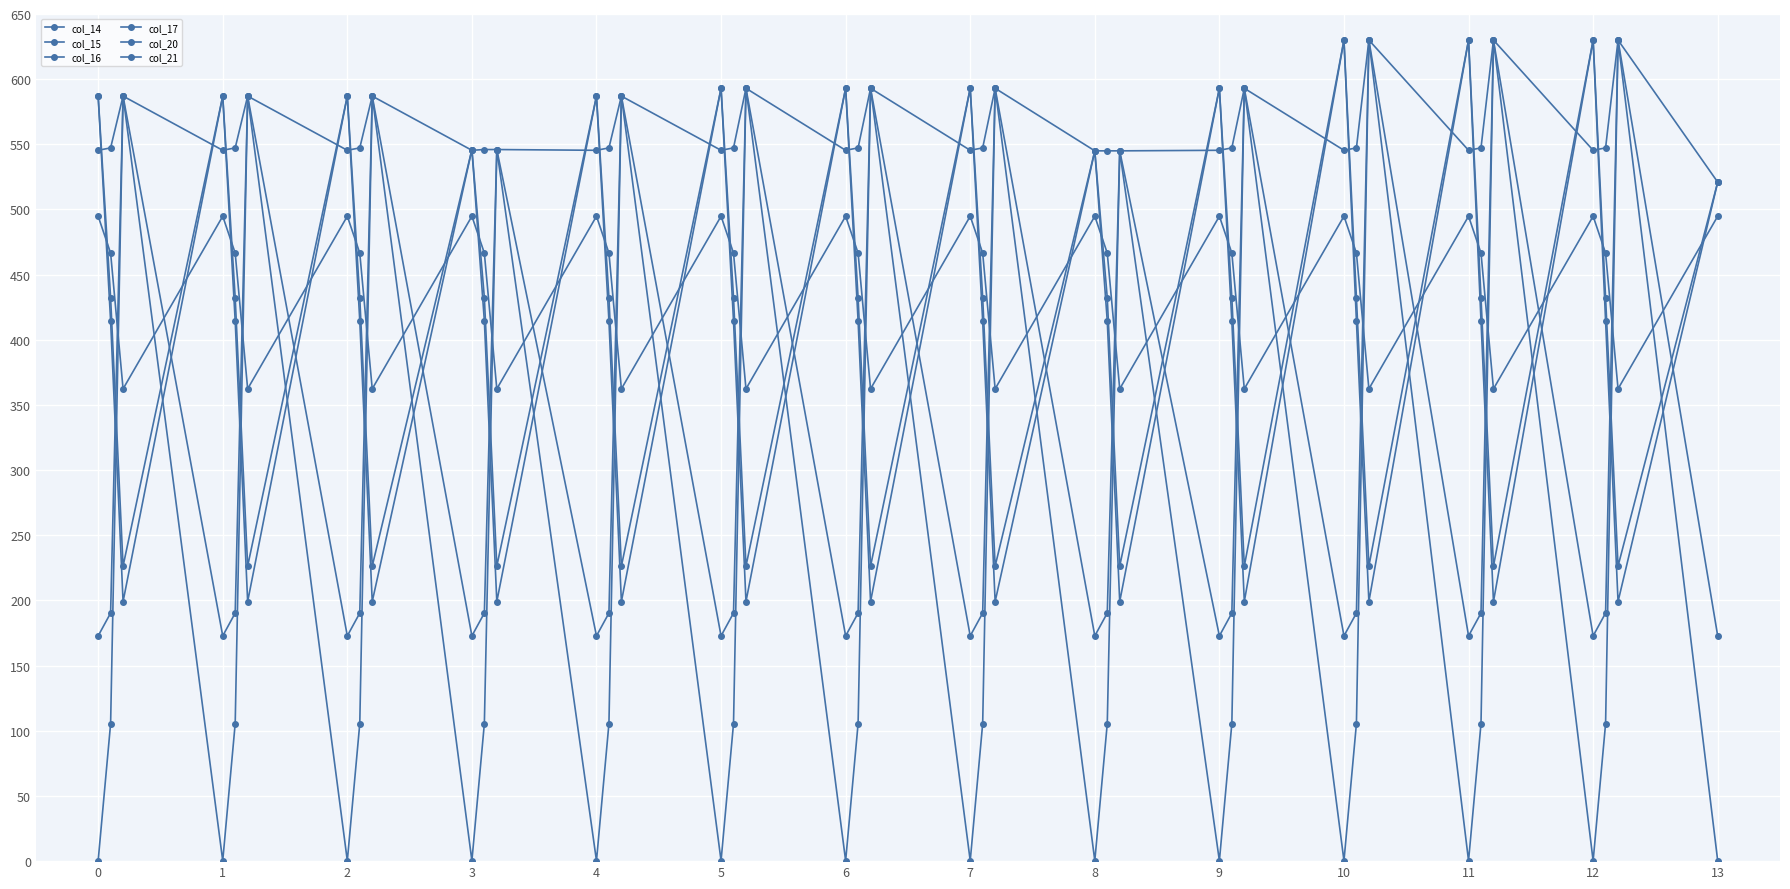

How many data points in col_20 are above 414?

27